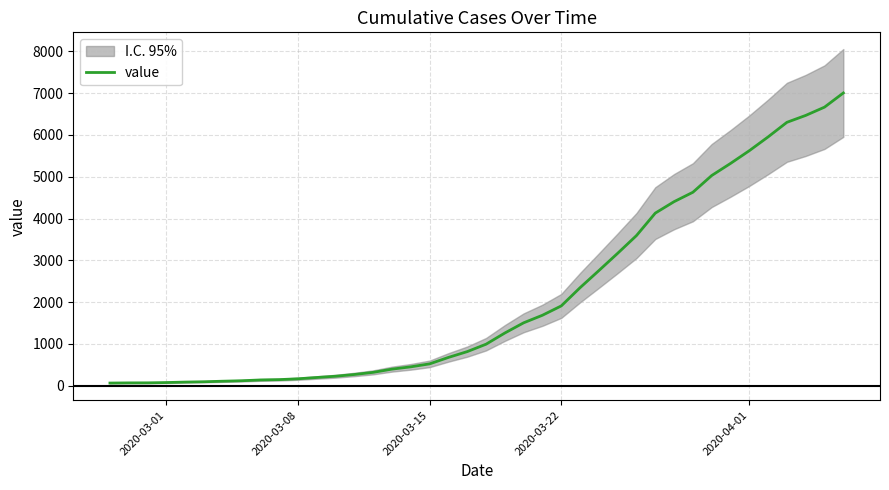

Reading left to right, what are all the values shown in this chart?

64	68	69	76	87	95	108	119	138	146	166	197	227	269	320	397	452	523	677	816	993	1261	1505	1686	1909	2345	2754	3168	3592	4129	4403	4628	5028	5317	5622	5952	6301	6466	6664	7003